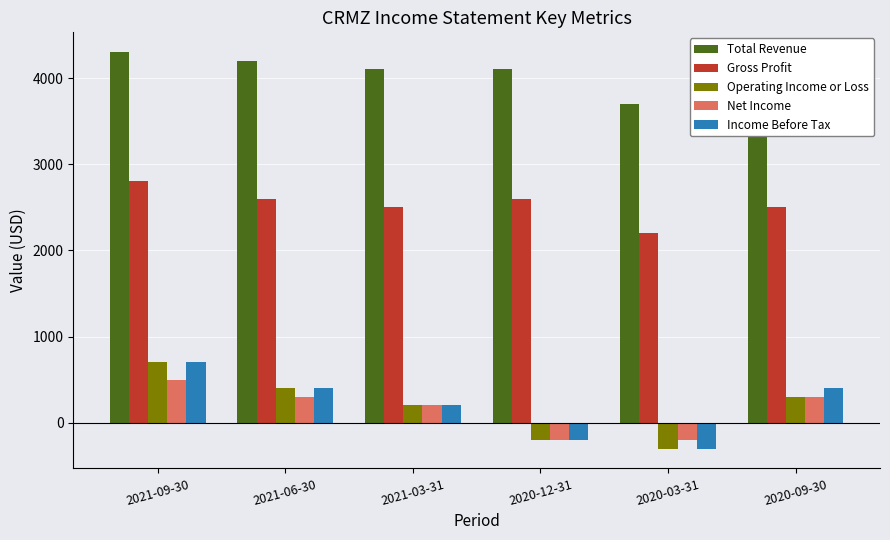

What is the maximum value for Total Revenue?

4300